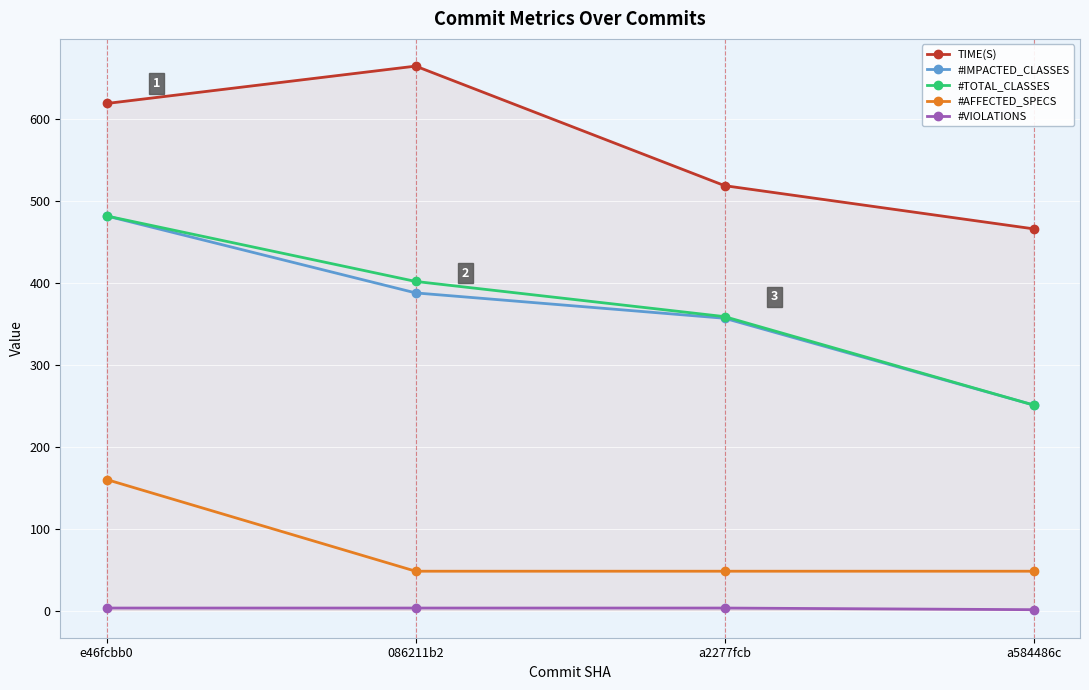

What is the difference between the highest and lowest values at 086211b2?

662.1